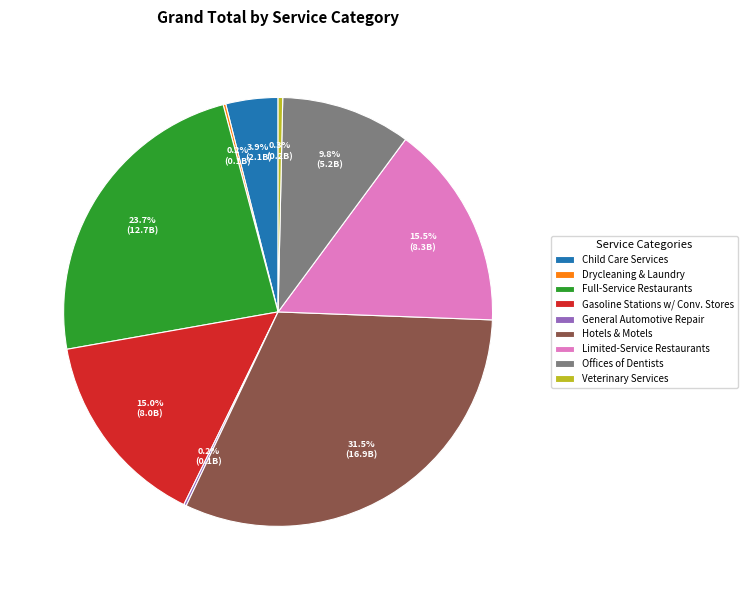

To the nearest percent, what is the average slice percentage?

11%